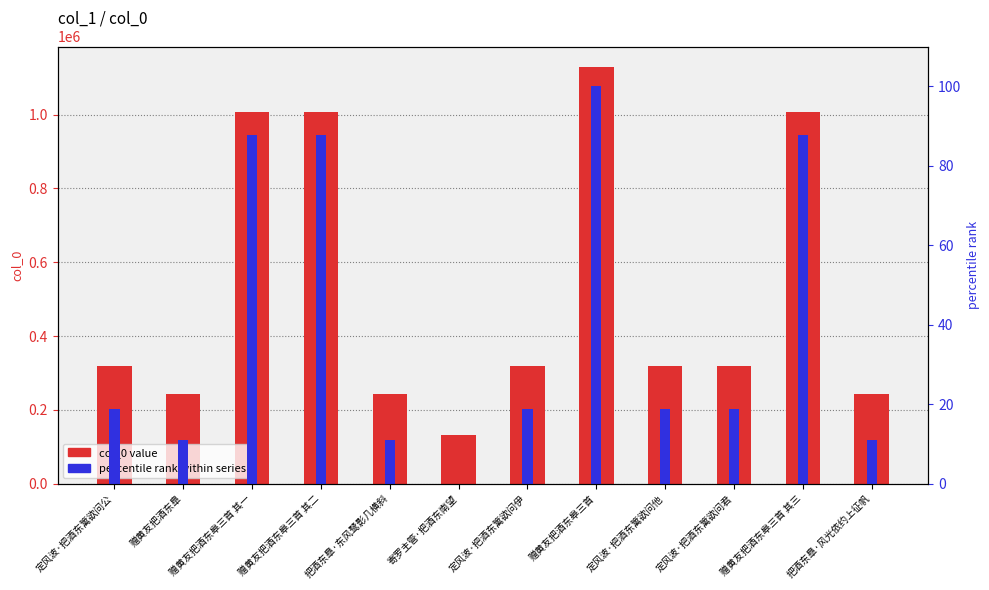

Which series has the largest total across all categories?

col_0 value